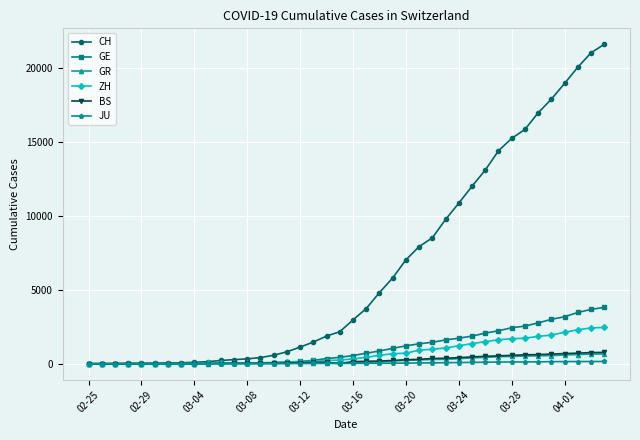

Which series has the widest spread of values?

CH